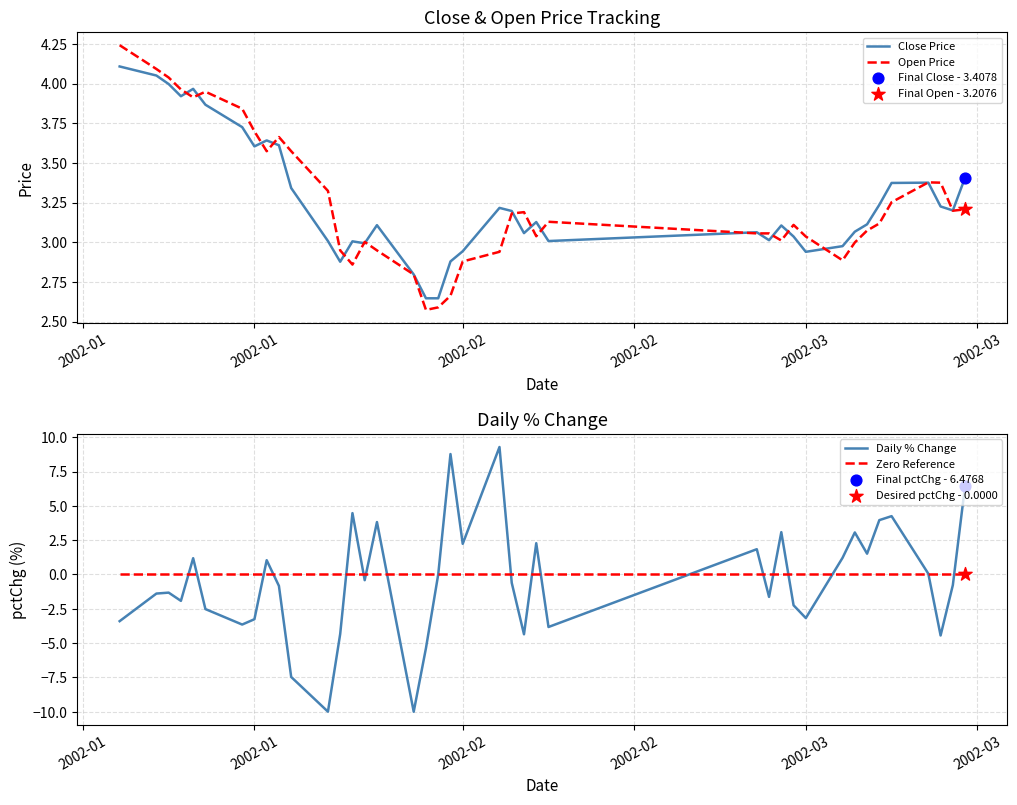

Is the value of Open Price at 31 greater than the value of Zero Reference at 2002-03?

Yes